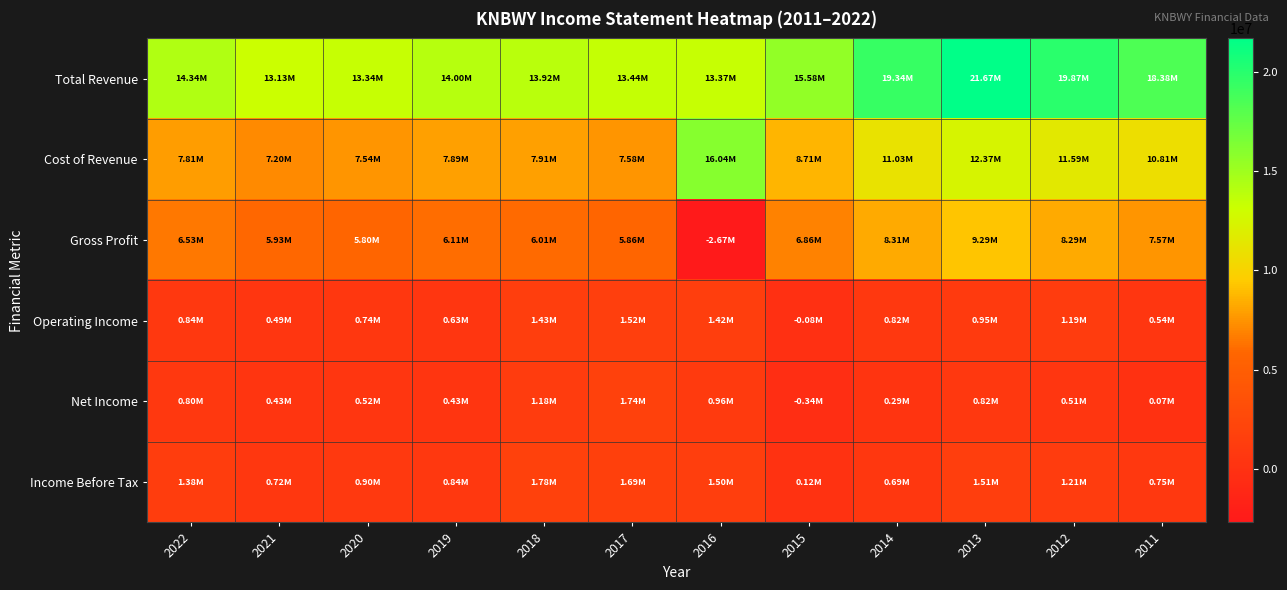

Which label corresponds to the smallest value in the chart?

2016